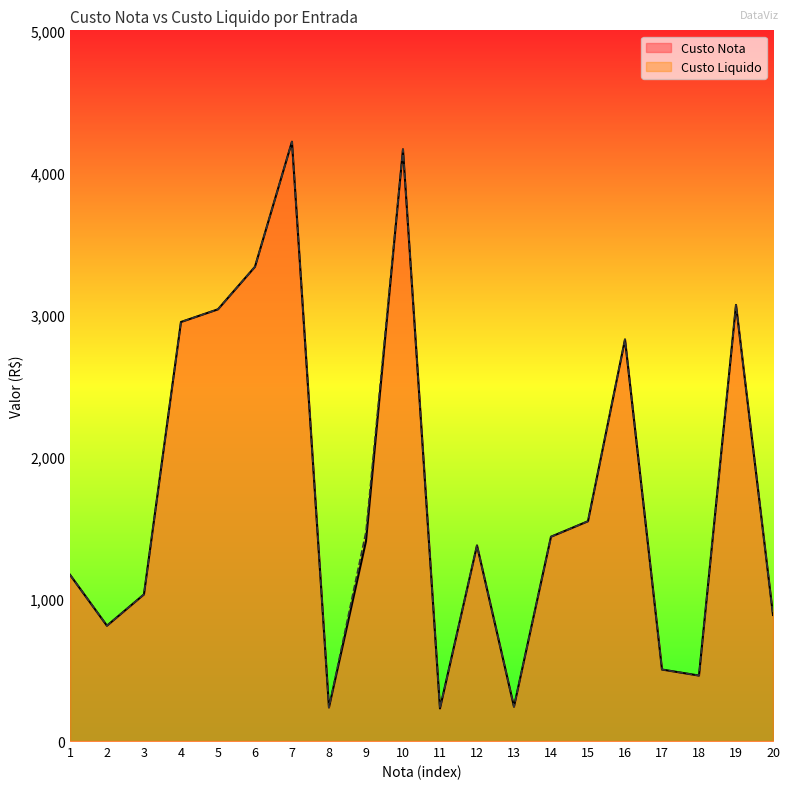

List the series in order of their peak value, lowest first.

Custo Nota, Custo Liquido